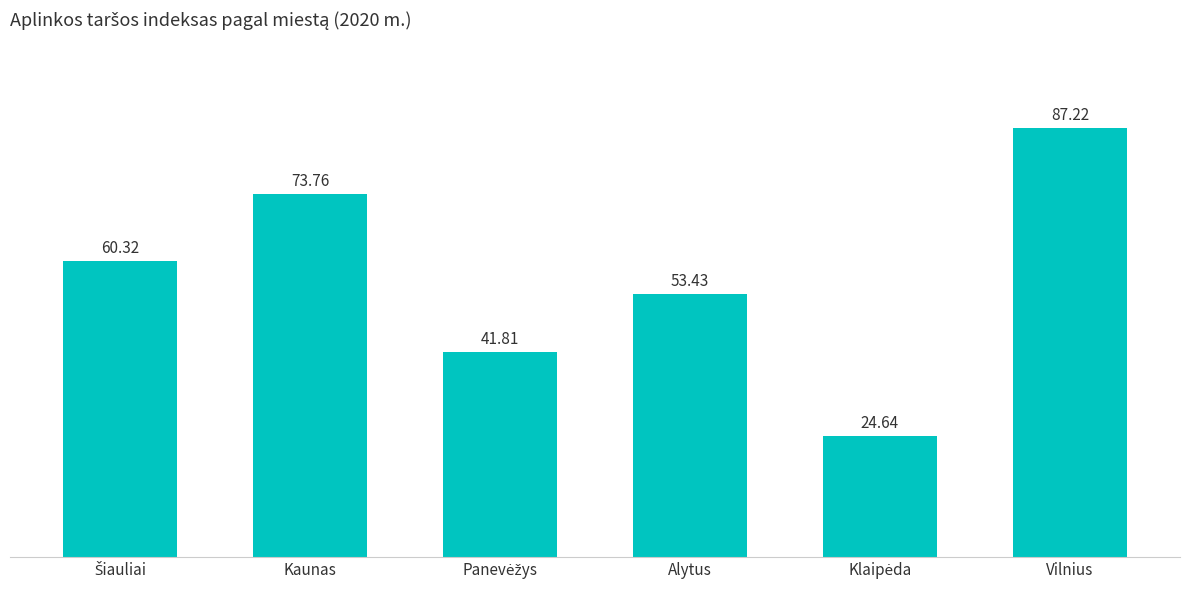

What is the sum of the values at Alytus and Kaunas?

127.2